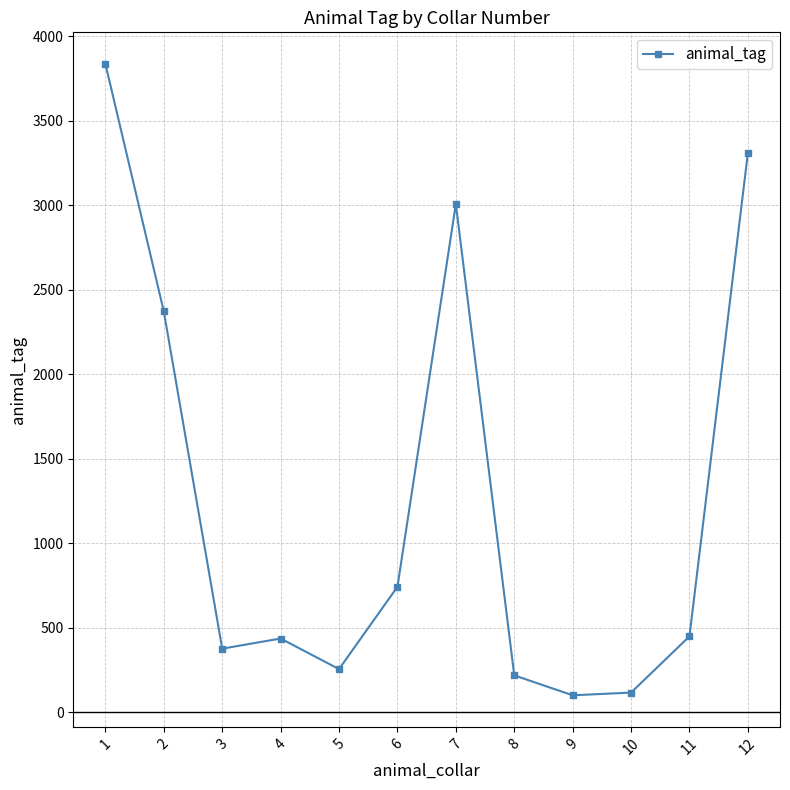

Is it true that the value at 4 is 606?

False